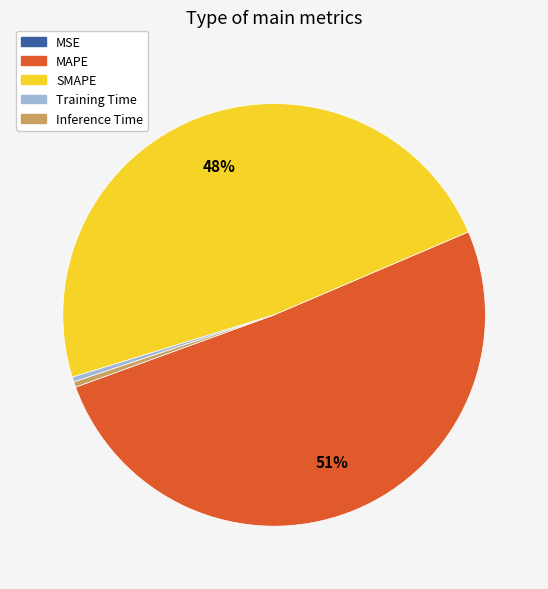

Do Inference Time and Training Time together represent more than half of the pie?

No